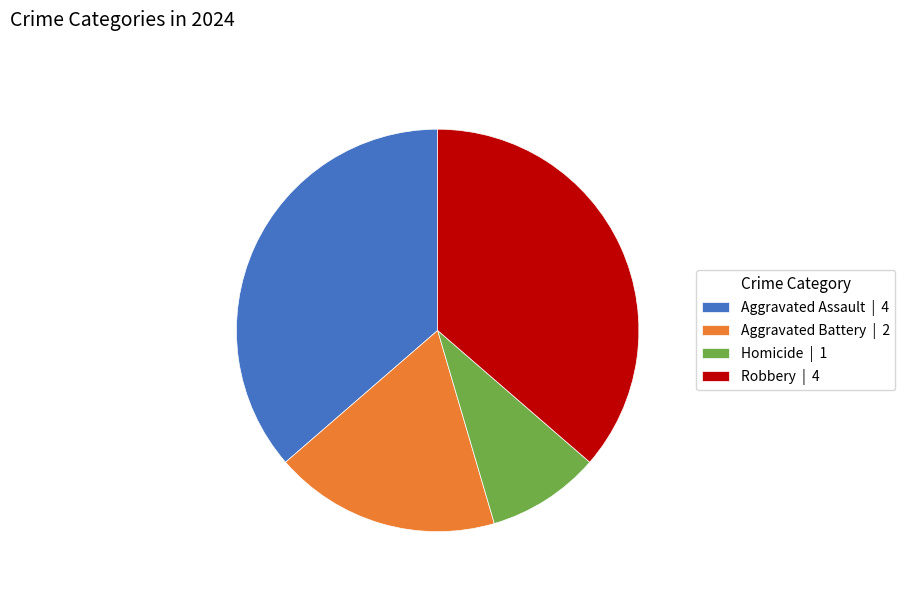

Is there a majority slice in this chart?

No